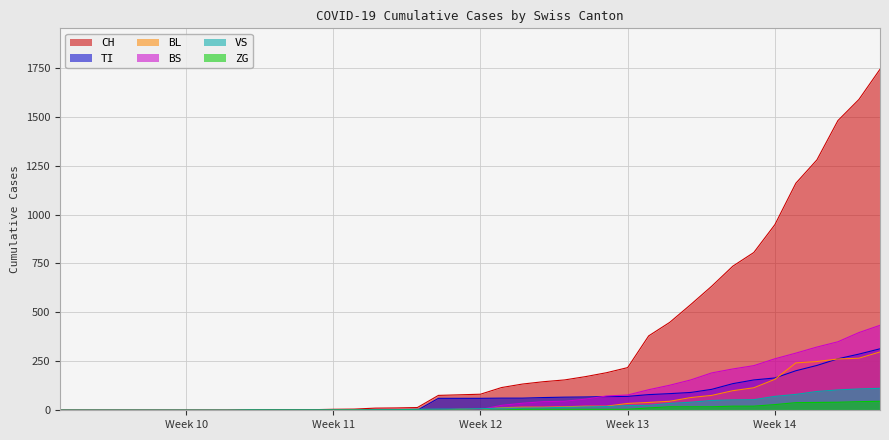

What are all the series names shown in the legend?

CH, TI, BL, BS, VS, ZG